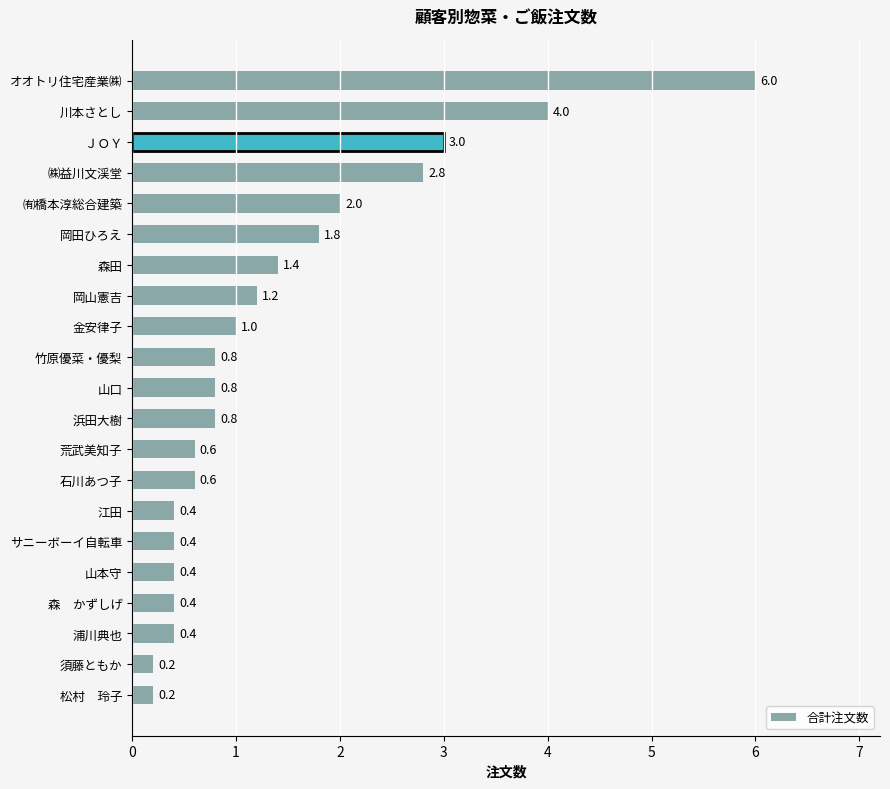

Does the chart contain stacked bars?

No